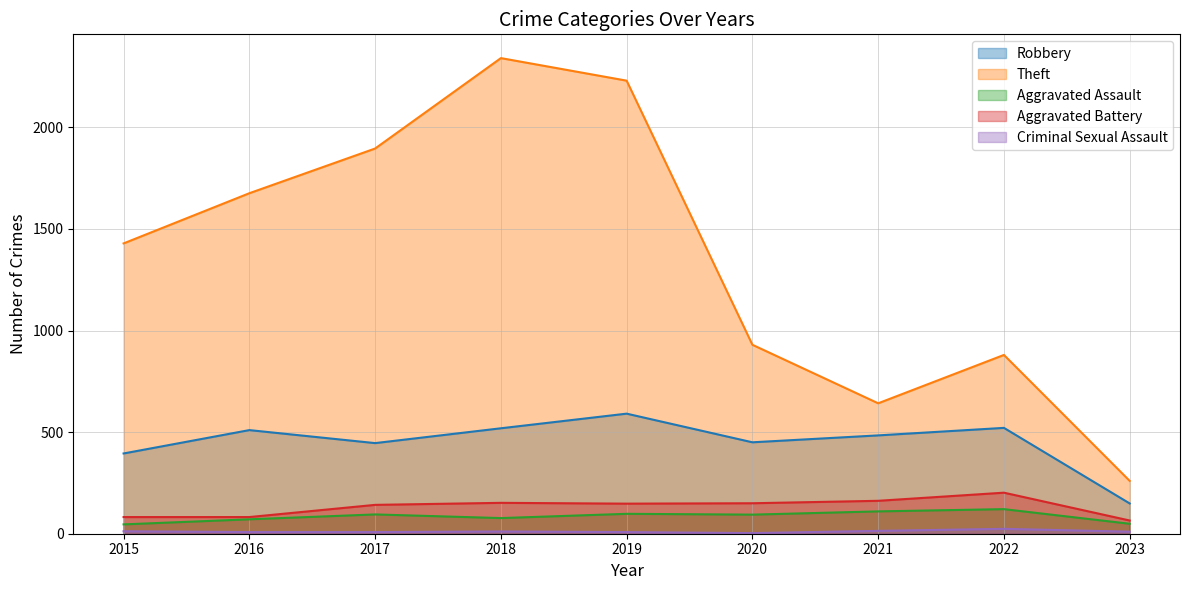

In Aggravated Assault, how many points are lower than both neighbors (excluding endpoints)?

2